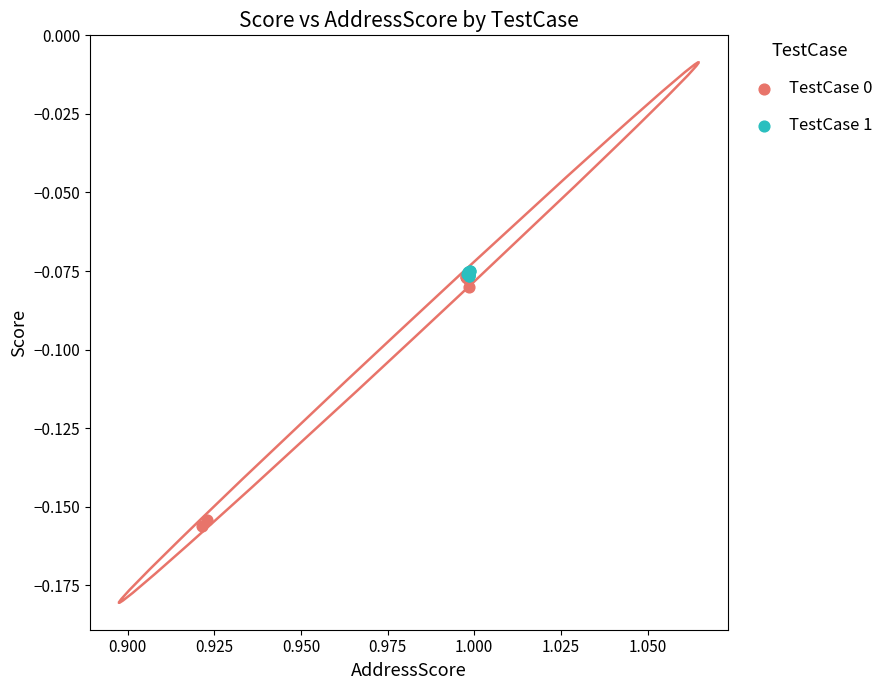

What are all the series names shown in the legend?

TestCase 0, TestCase 1